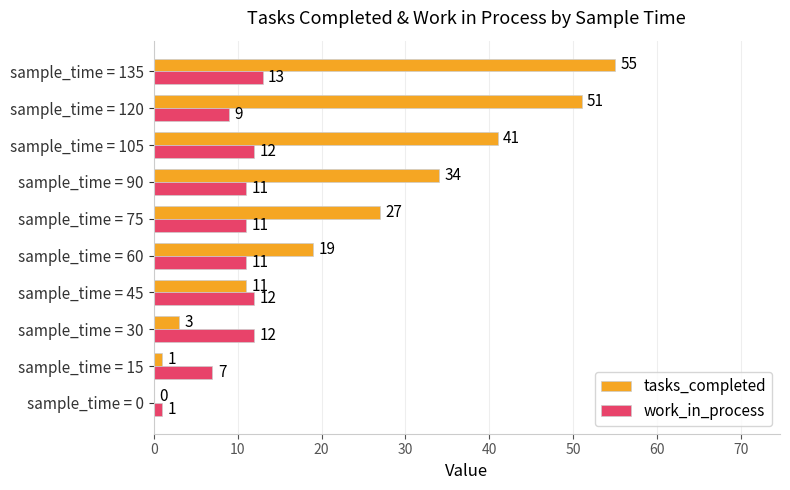

What is the sum of the tasks_completed values at sample_time = 105 and sample_time = 15?

42